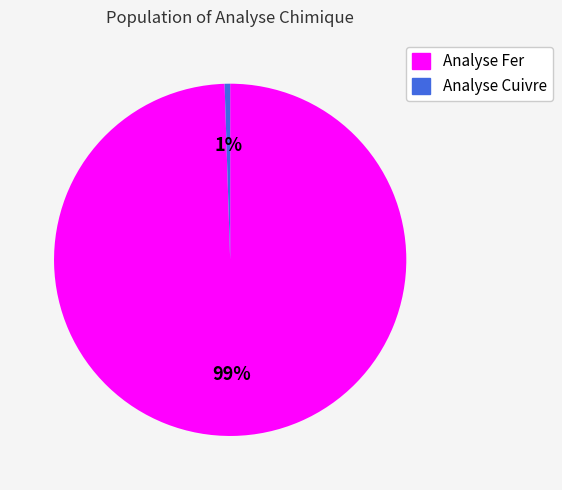

How many slices are in this pie chart?

2